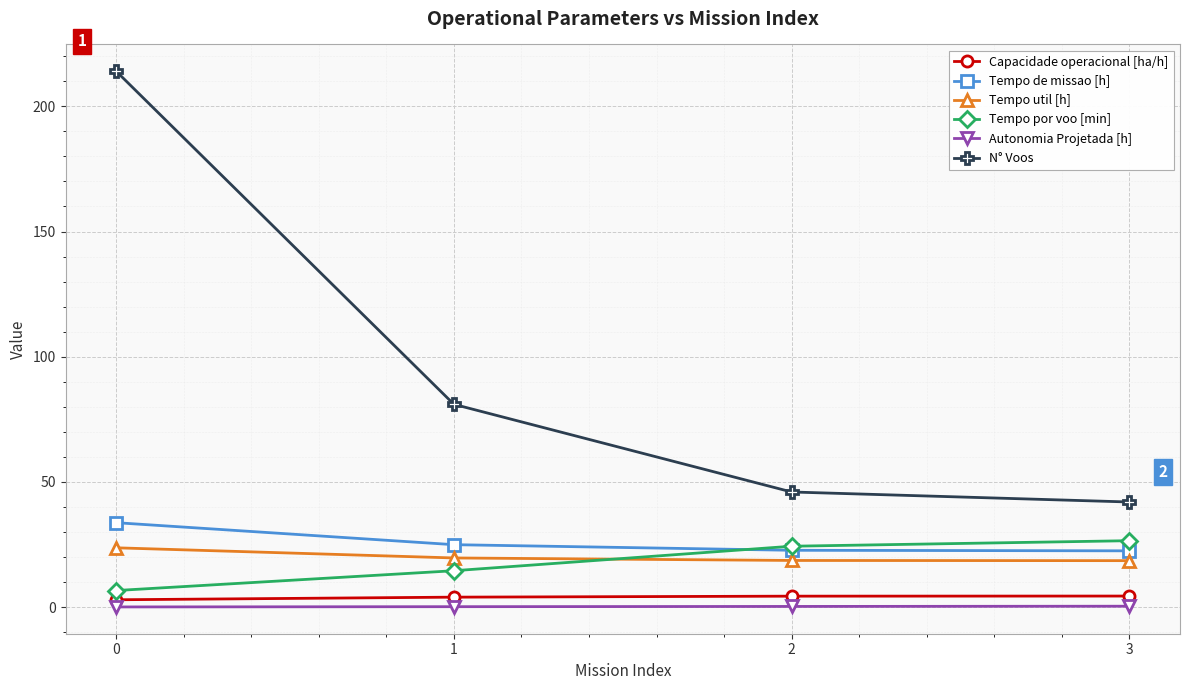

Which series has the largest range (max minus min)?

N° Voos